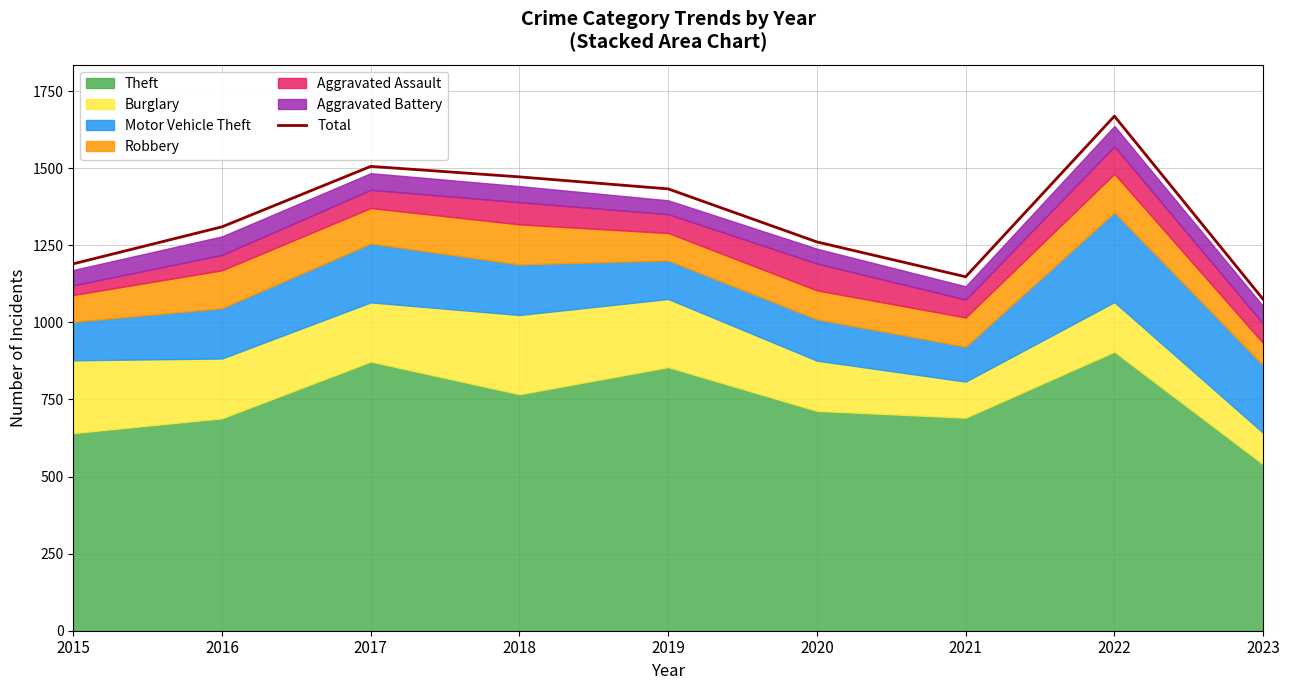

What is the difference between the maximum and second lowest values?

521